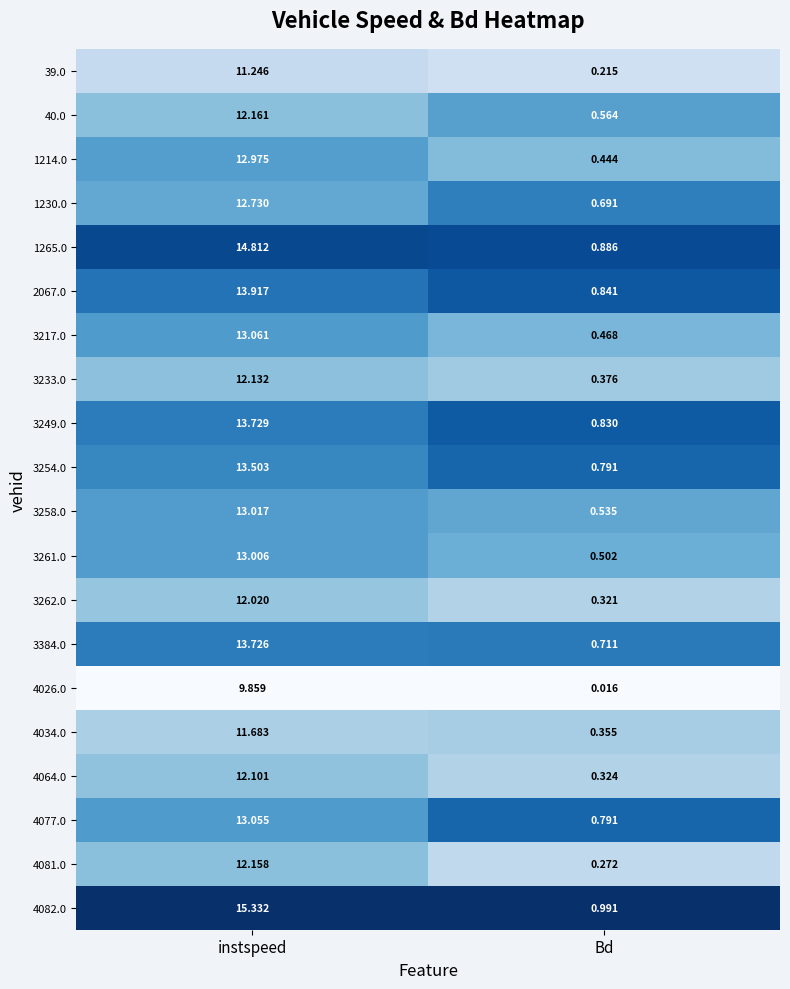

List the labels in order of 40.0 value, smallest first.

Bd, instspeed